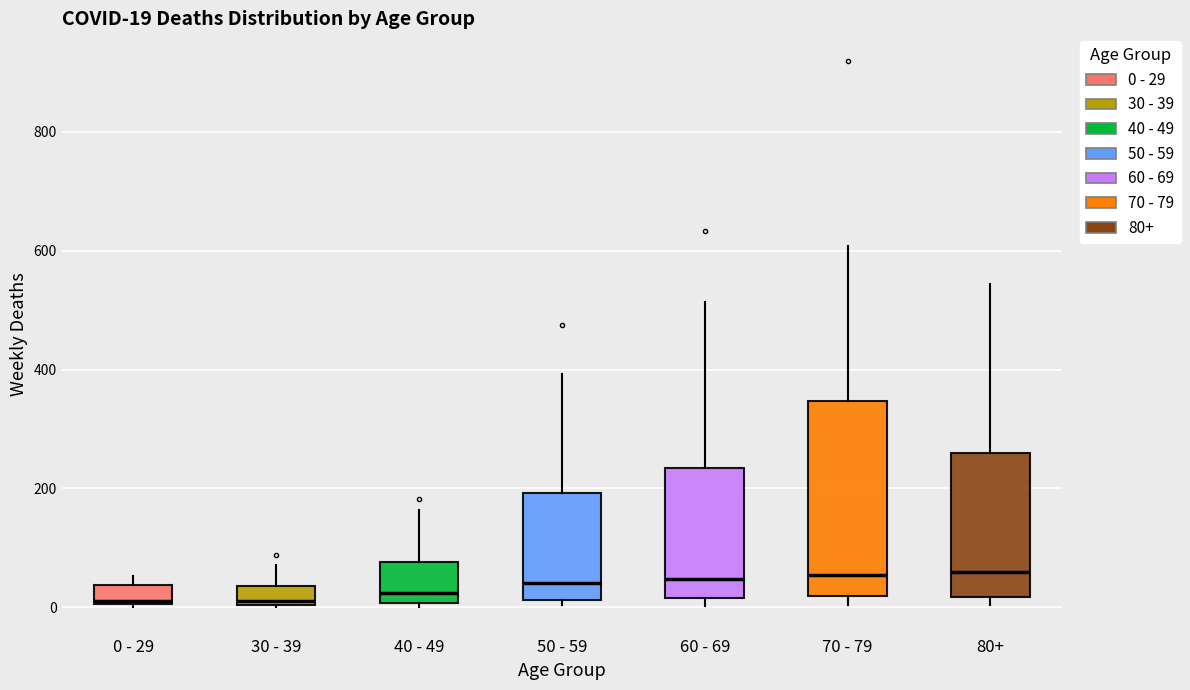

Which box is the tallest, from its lower edge to its upper edge?

70 - 79